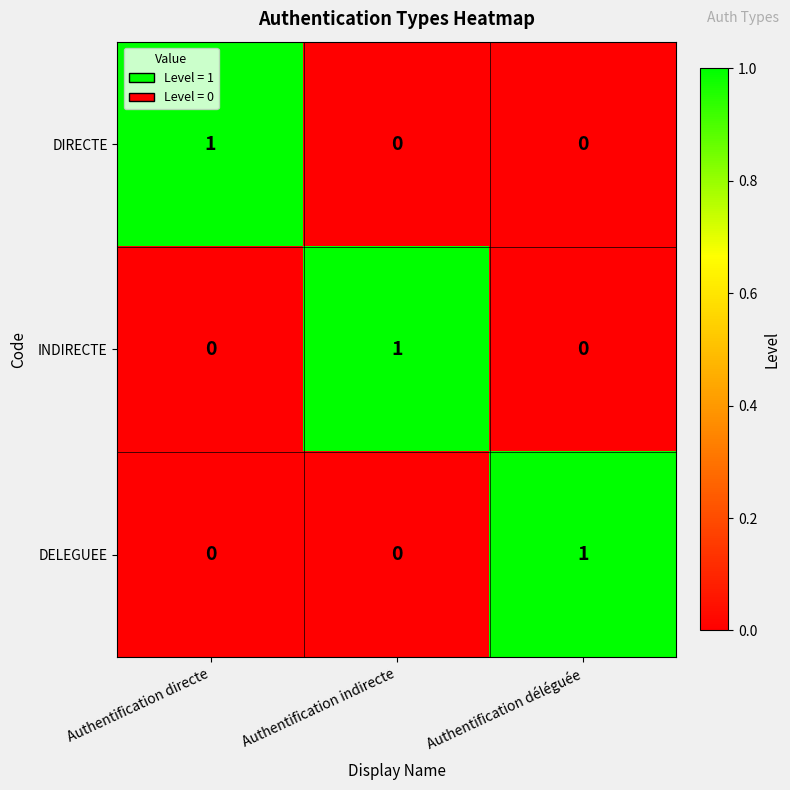

Which category has the highest value in the INDIRECTE series?

Authentification indirecte